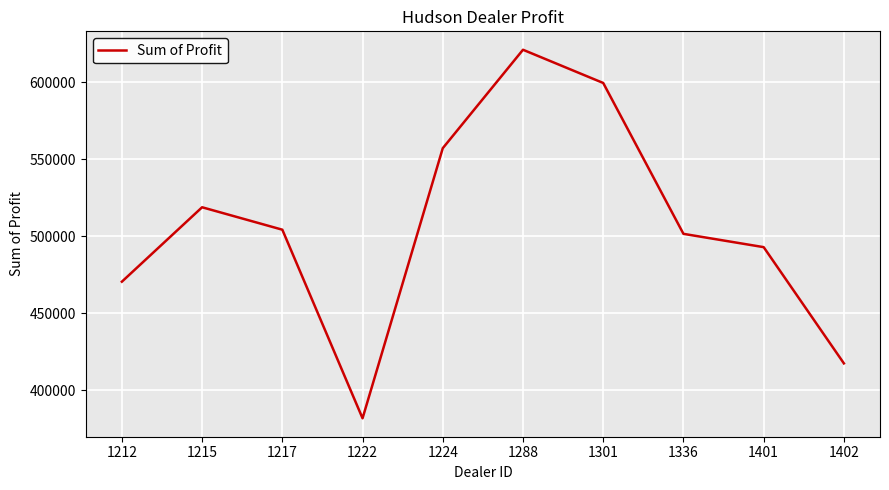

The value at 1215 is 221882.7. True or false?

False